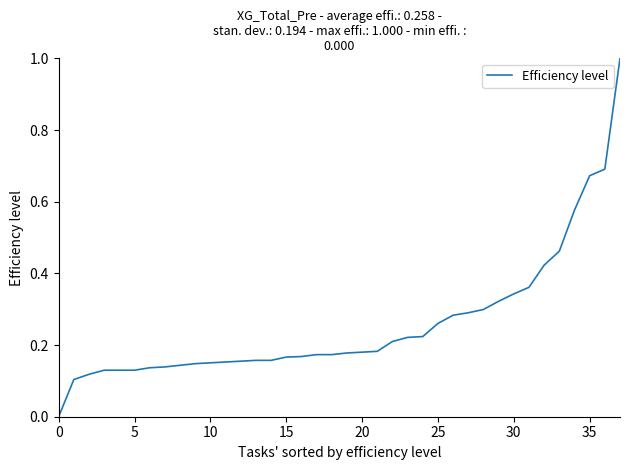

How many values are between 0 and 1?

38